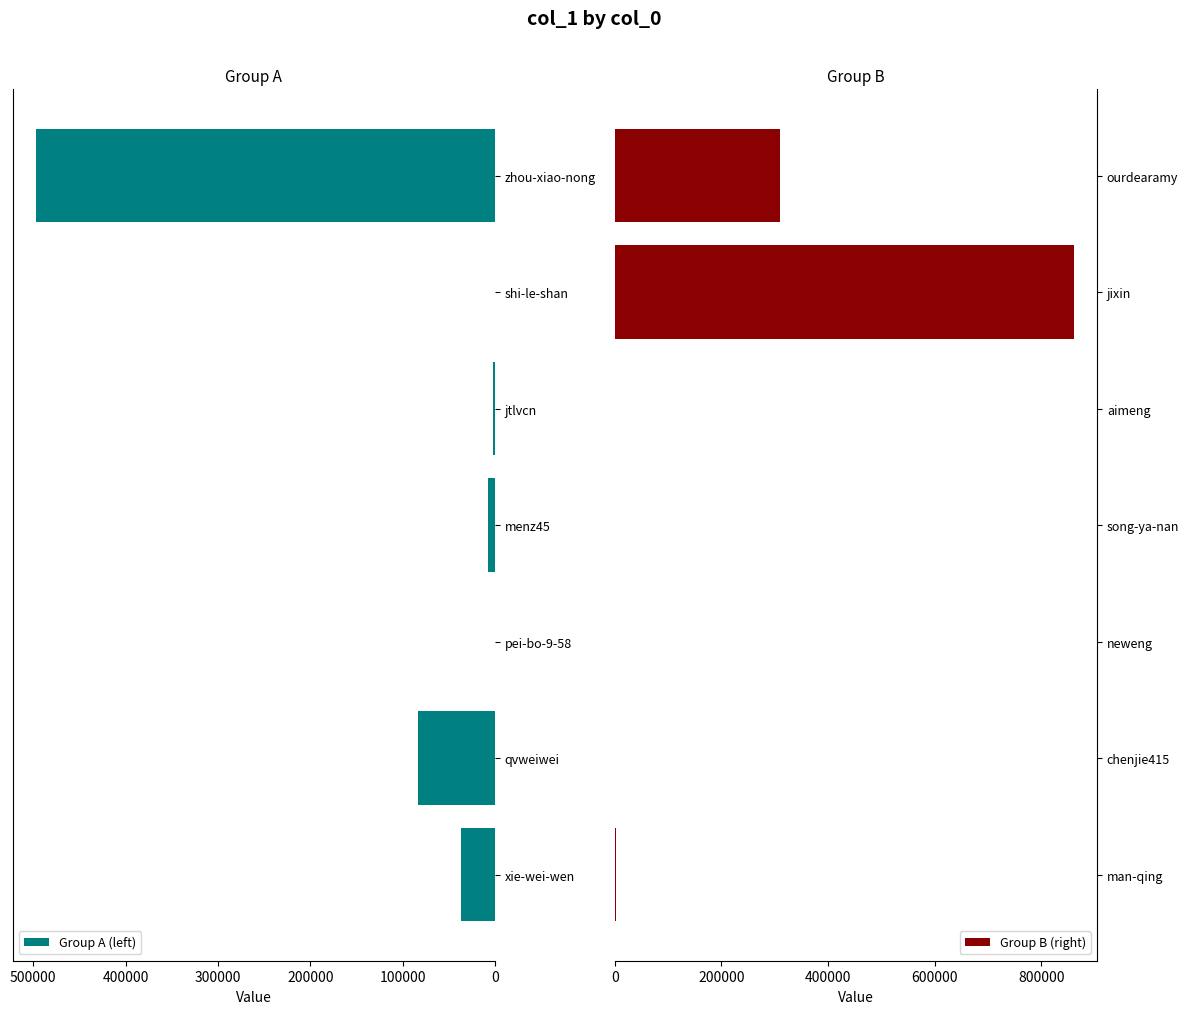

What is the maximum value for Group A (left)?

497432